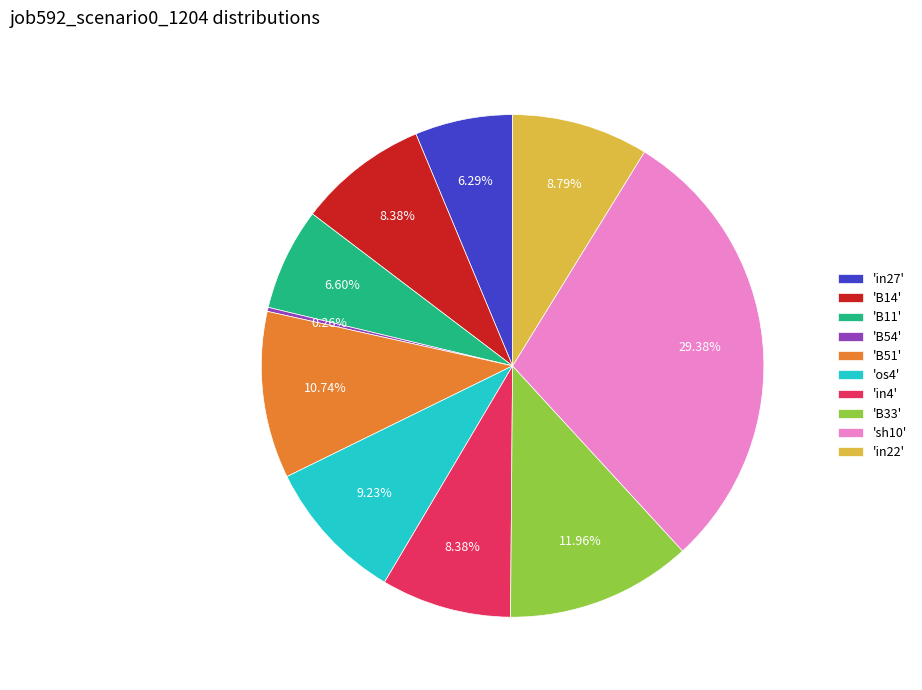

To the nearest percent, what is the difference between the largest and smallest slice percentages?

29%